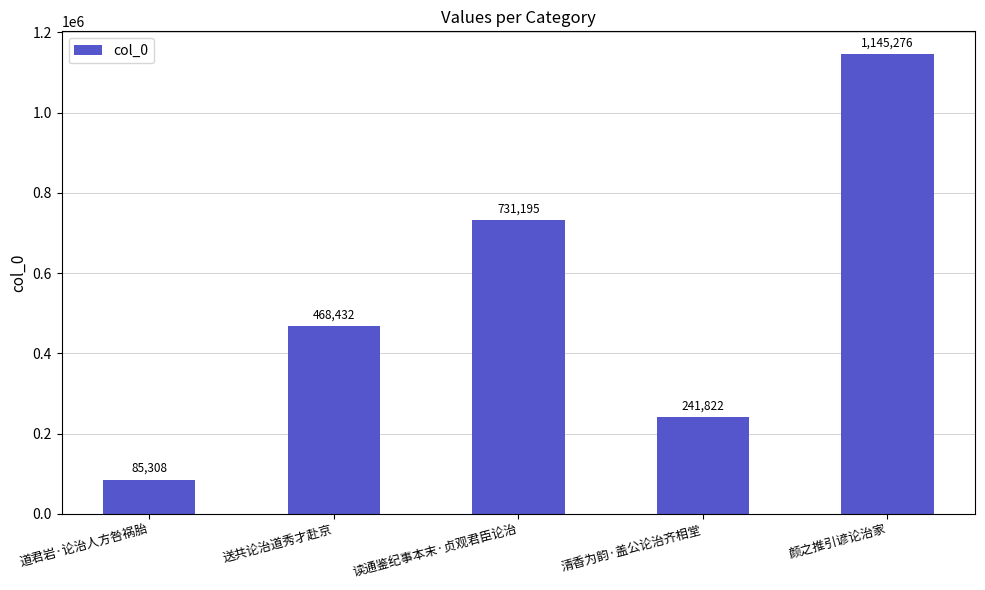

Is it true that the value at 送共论治道秀才赴京 is 121207?

False